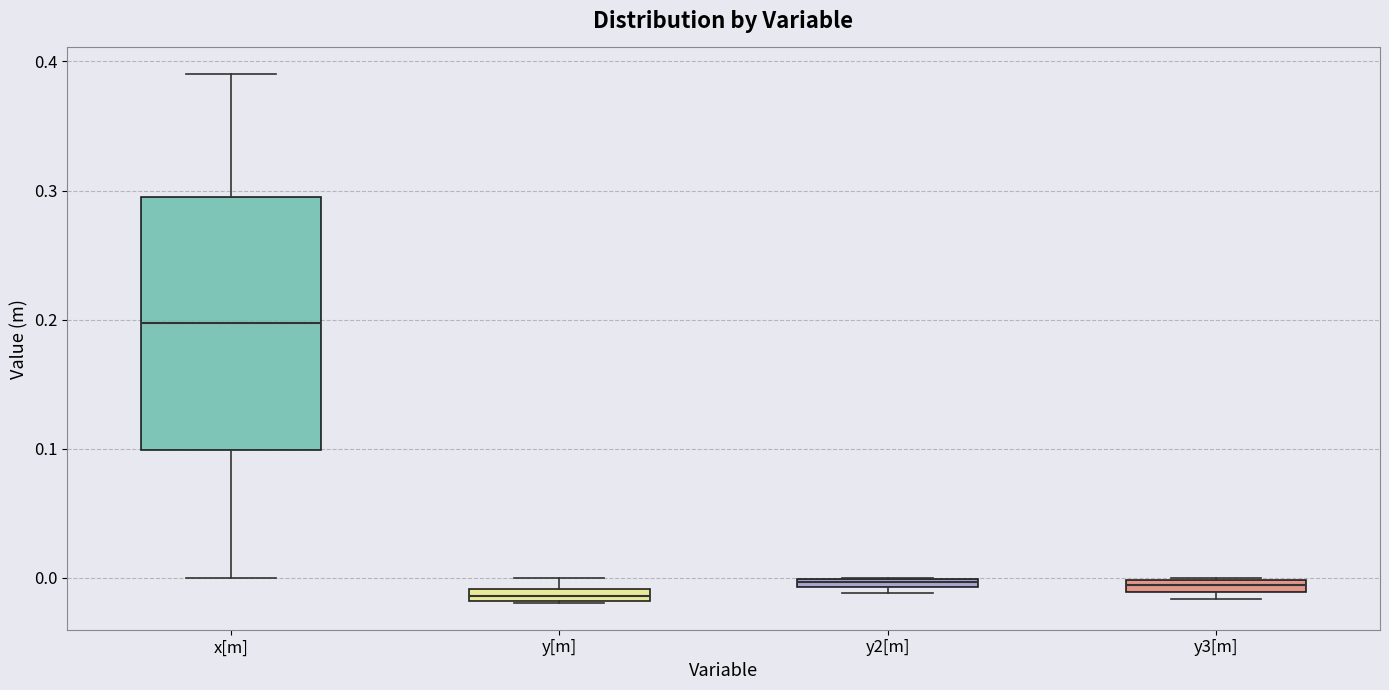

Comparing the boxes themselves (not the whiskers), which one is the tallest?

x[m]